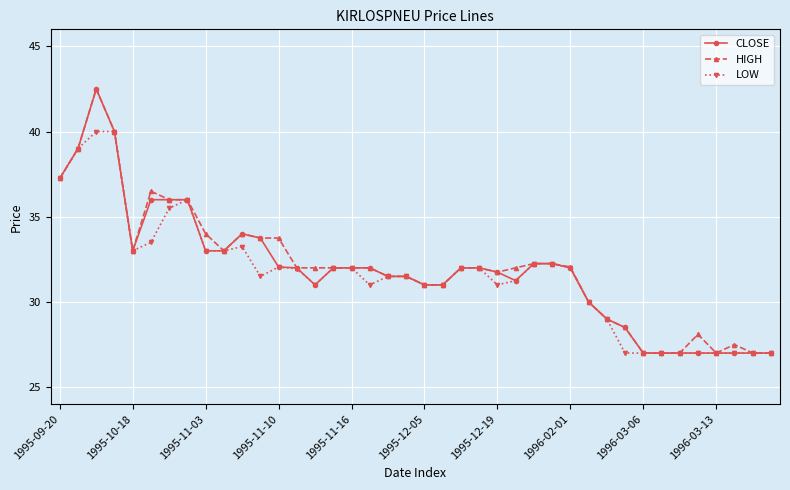

At how many categories does at least one series exceed 37?

4